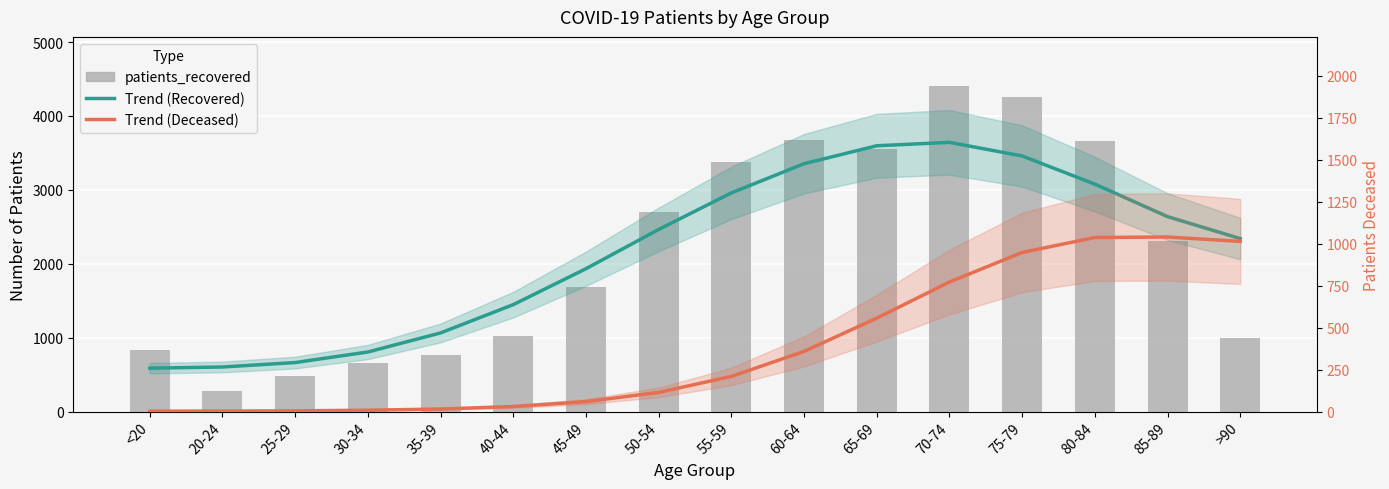

What are all the series names shown in the legend?

Trend (Recovered), patients_recovered, Trend (Deceased)